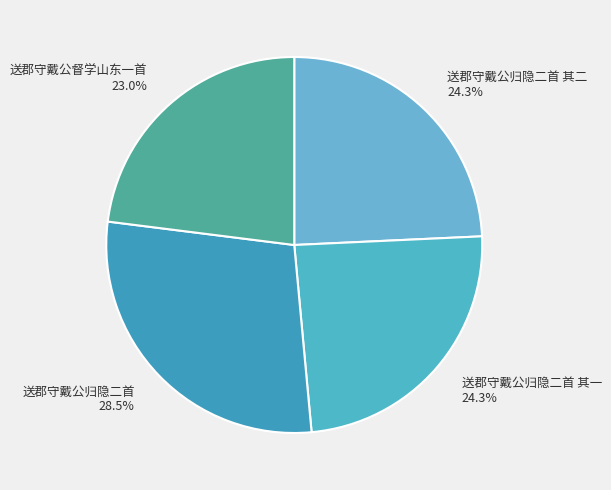

Approximately how many times larger is the value at 送郡守戴公归隐二首 28.5% compared to 送郡守戴公归隐二首 其二 24.3%?

1.2